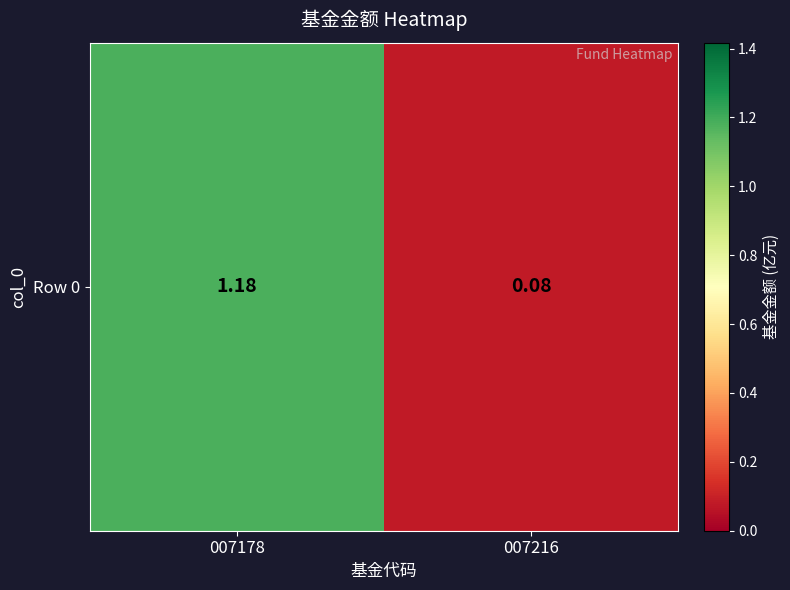

What is the difference between the maximum and minimum values?

1.1